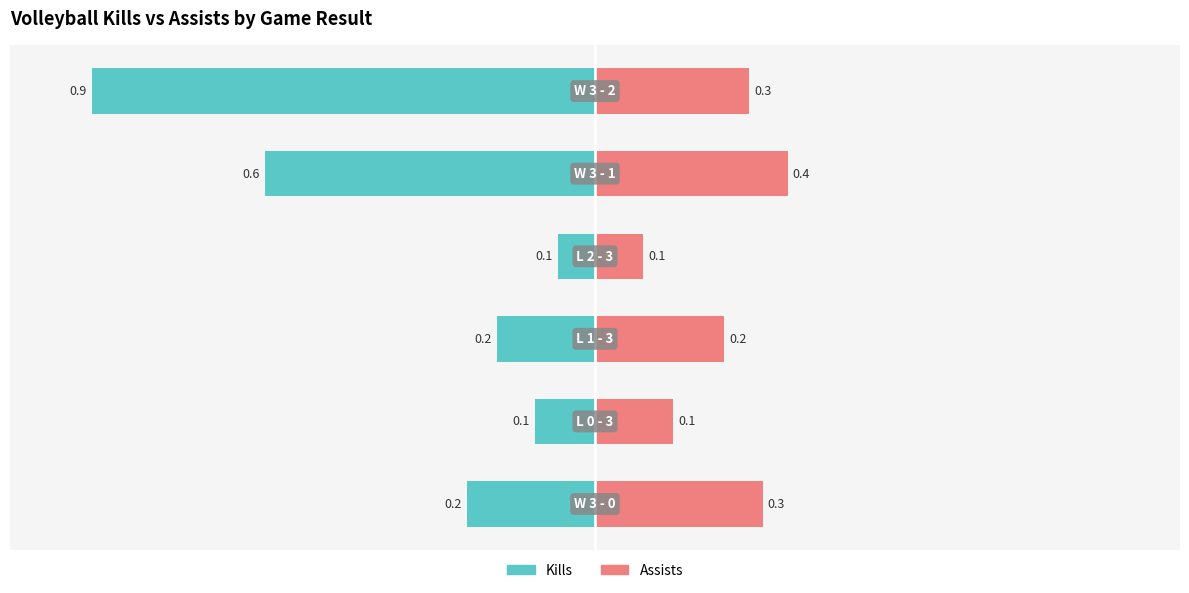

True or false: Assists has a value of 0.3 at 5.

True